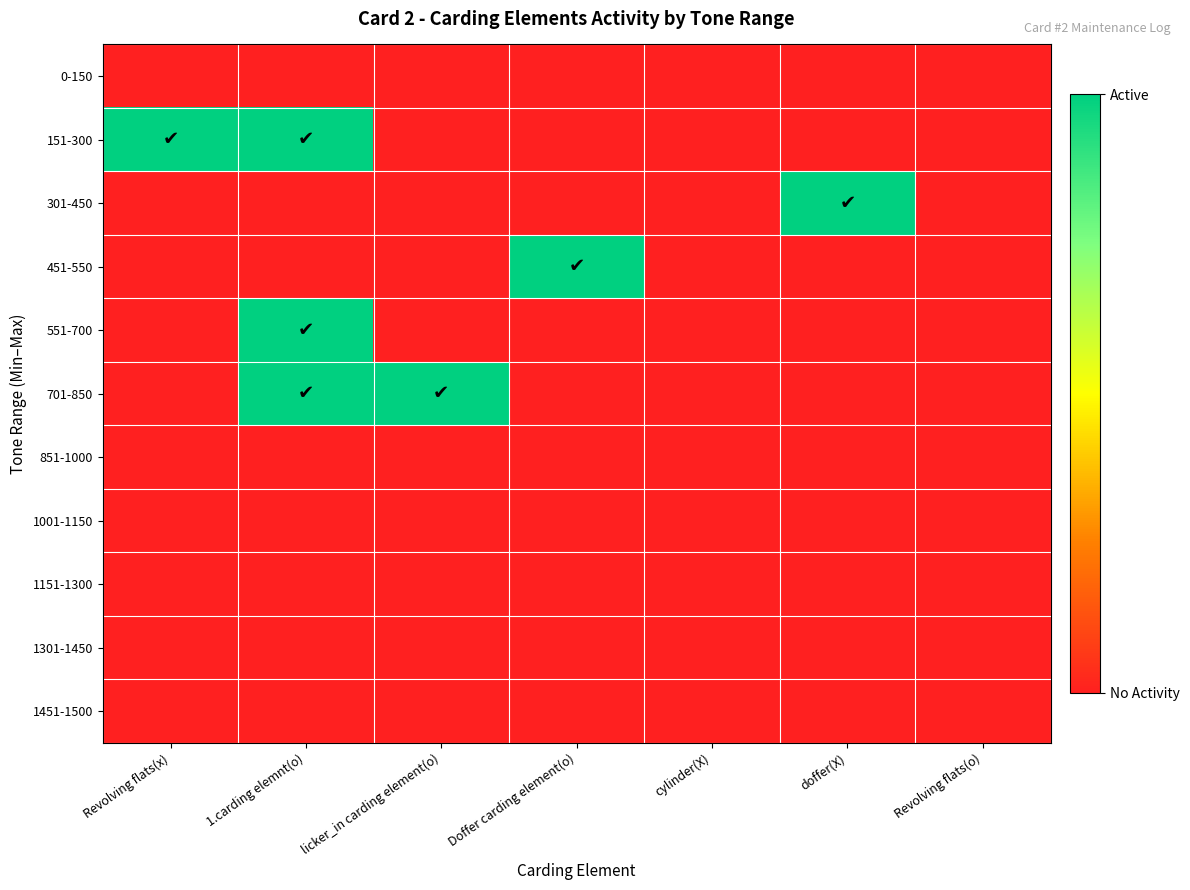

Which series has the largest total across all categories?

151-300